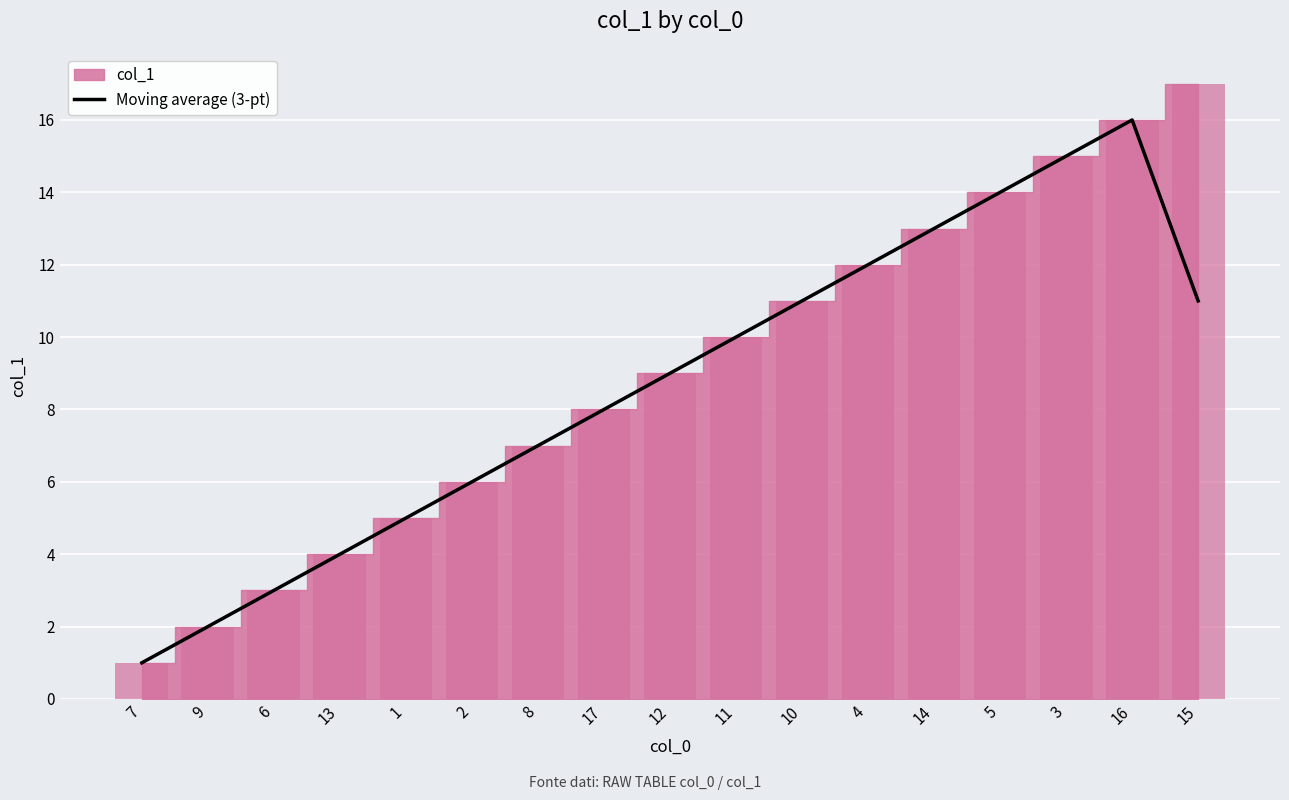

What is the highest value of the Moving average (3-pt) series?

16.0